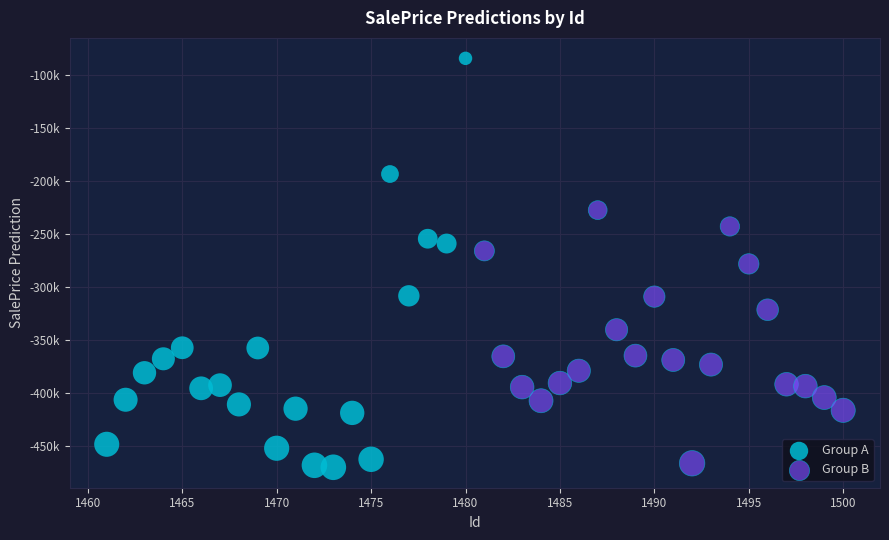

Which series has the widest spread of Y values?

Group A